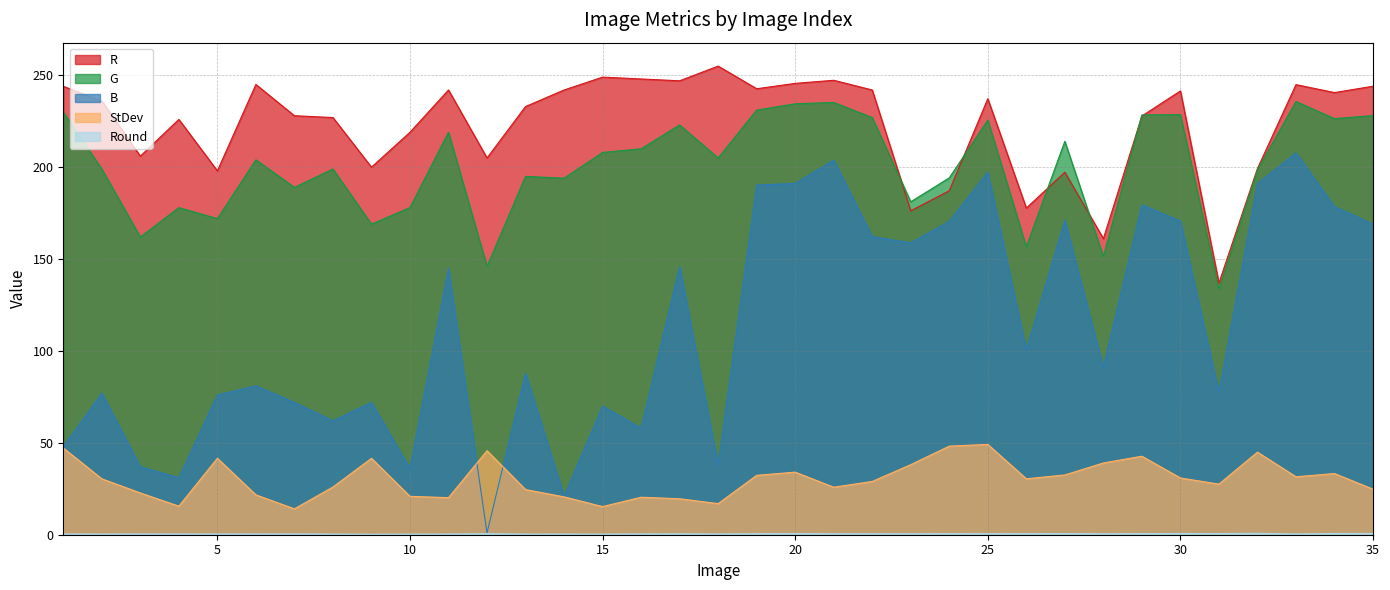

Where is the first local maximum for G?

4